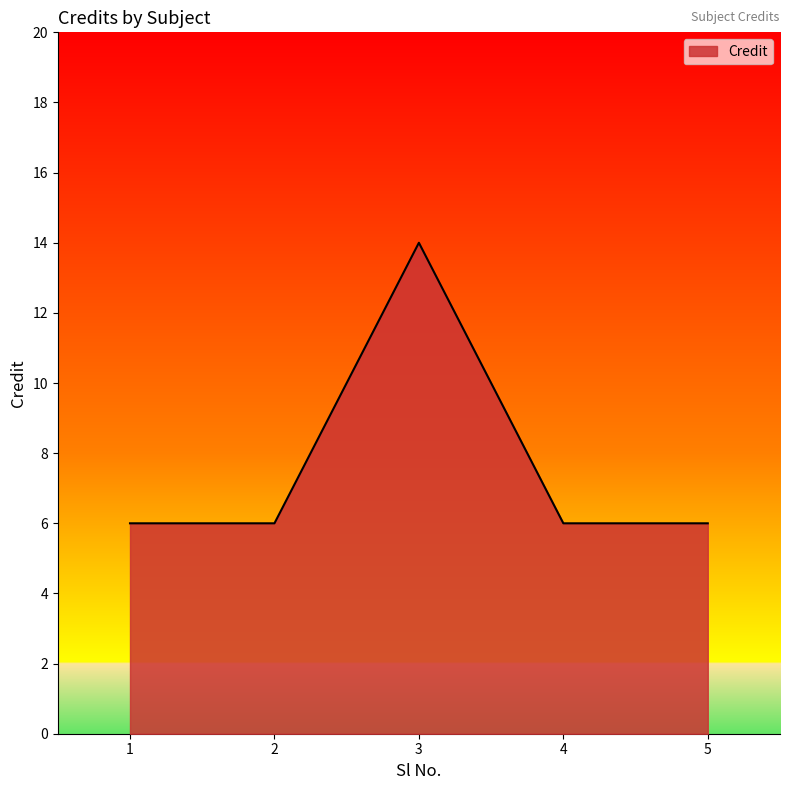

Reading left to right, extract all data points from this chart.

1=6	2=6	3=14	4=6	5=6